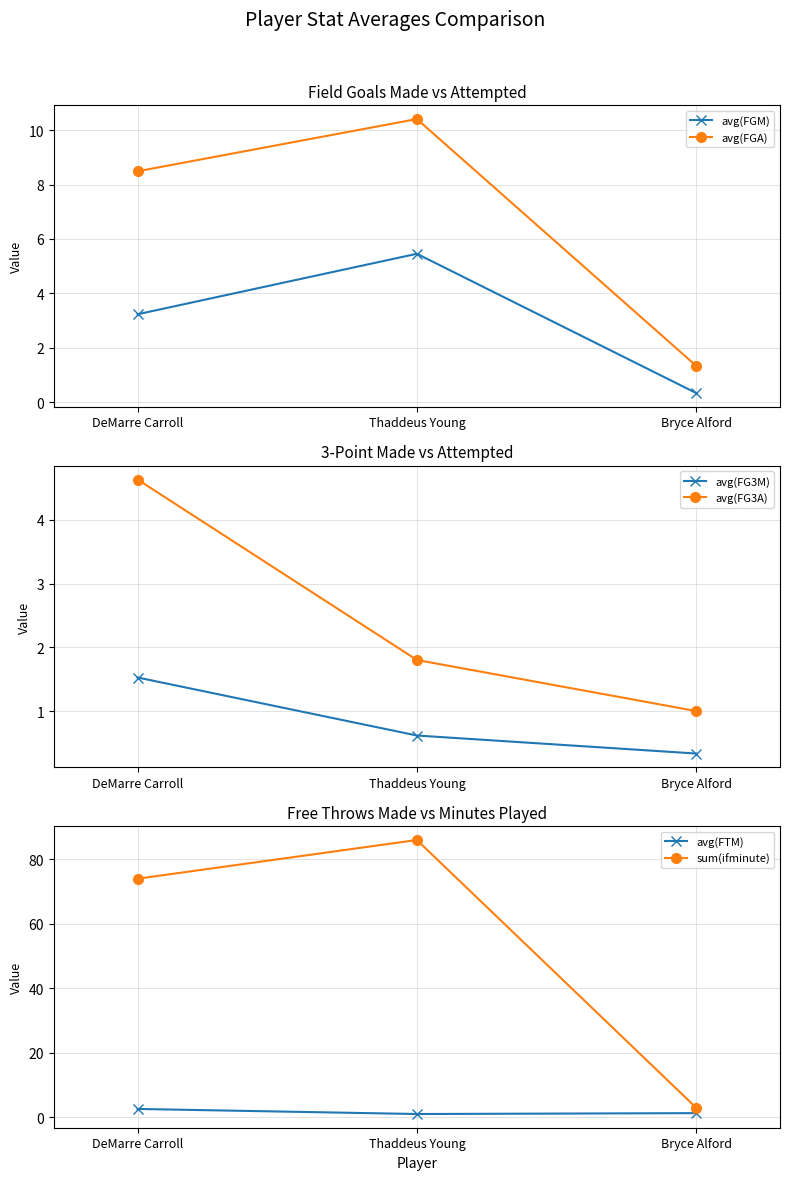

How many values in the avg(FGA) series are below 8?

1